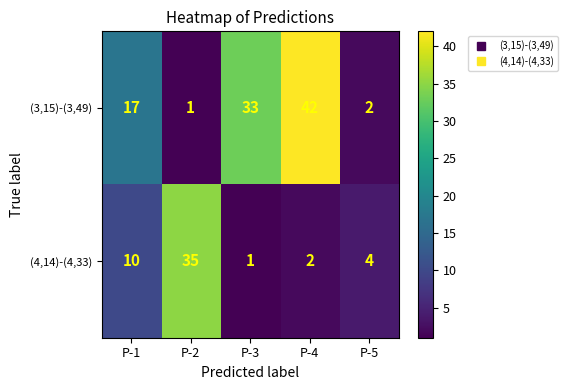

Reading left to right, what are all the values shown in this chart?

(3,15)-(3,49): 17	1	33	42	2
(4,14)-(4,33): 10	35	1	2	4